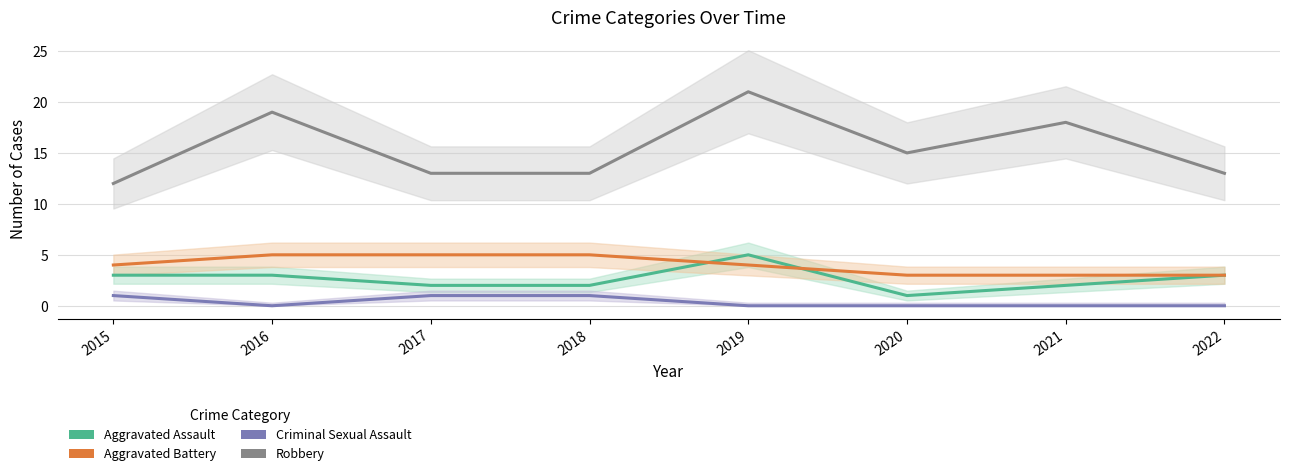

What is the highest value of the Aggravated Battery series?

5